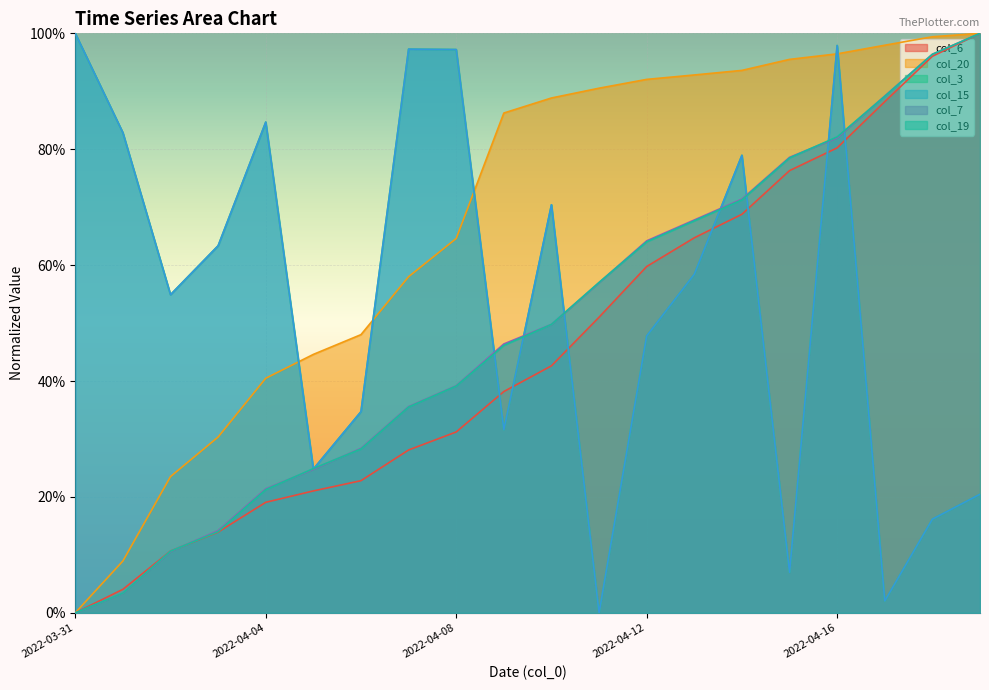

How many lines are shown in the chart?

6